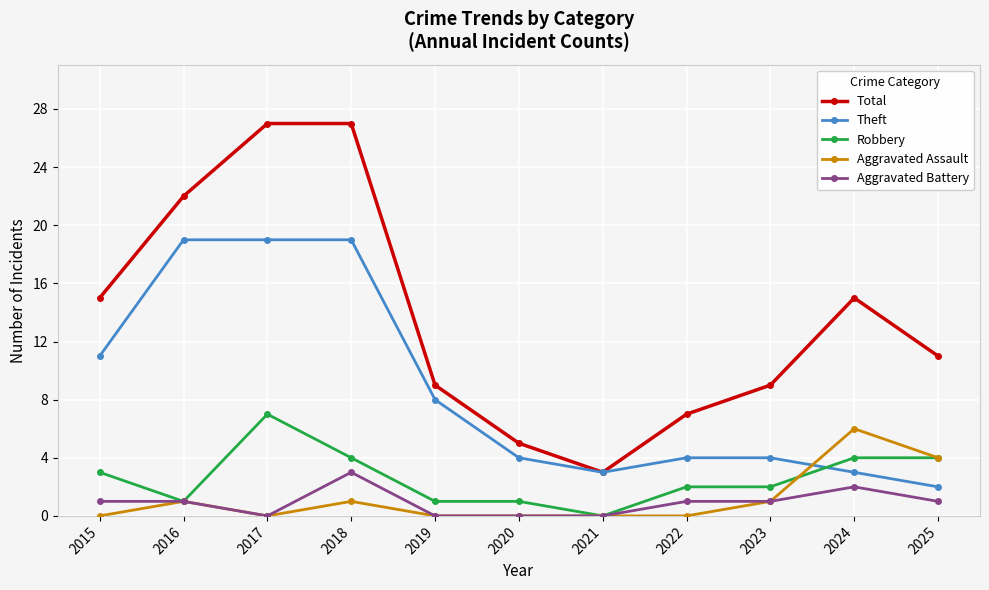

Where is Theft nearest to the value 10?

2015